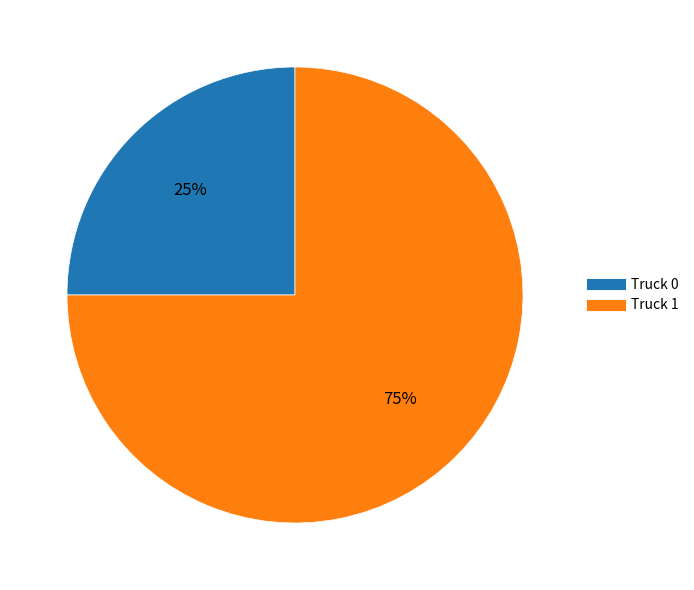

Is there a majority slice in this chart?

Yes